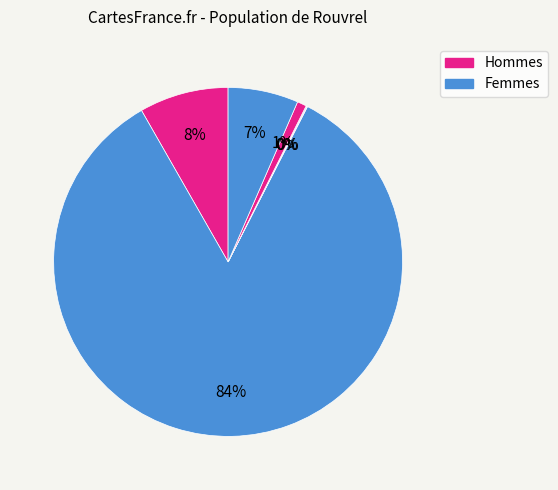

Count the number of slices in the pie.

6